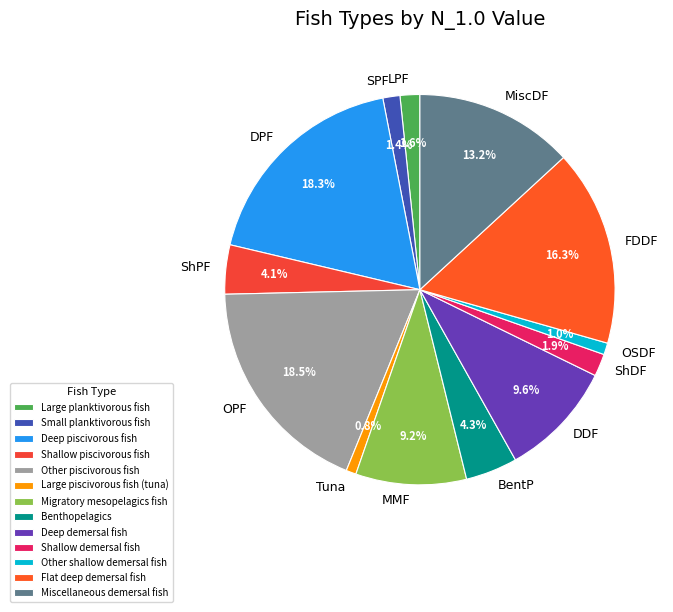

How many segments does this pie chart have?

13